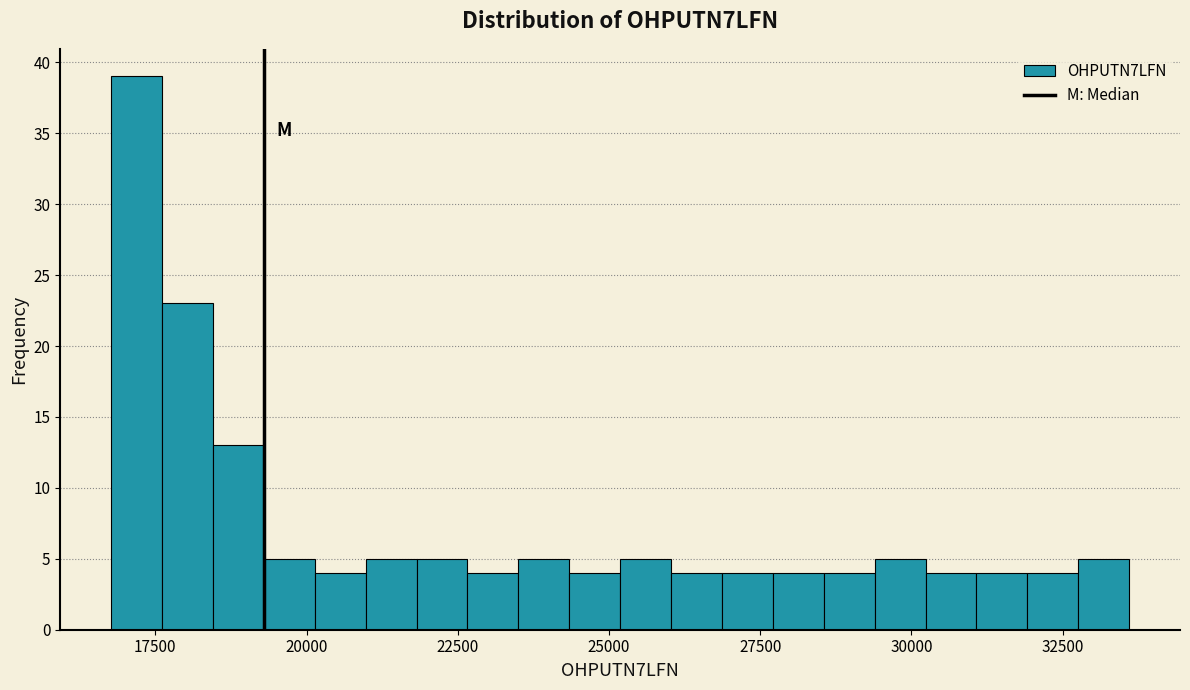

Read against the x-axis, roughly where is the centre of the tallest bar?

17000